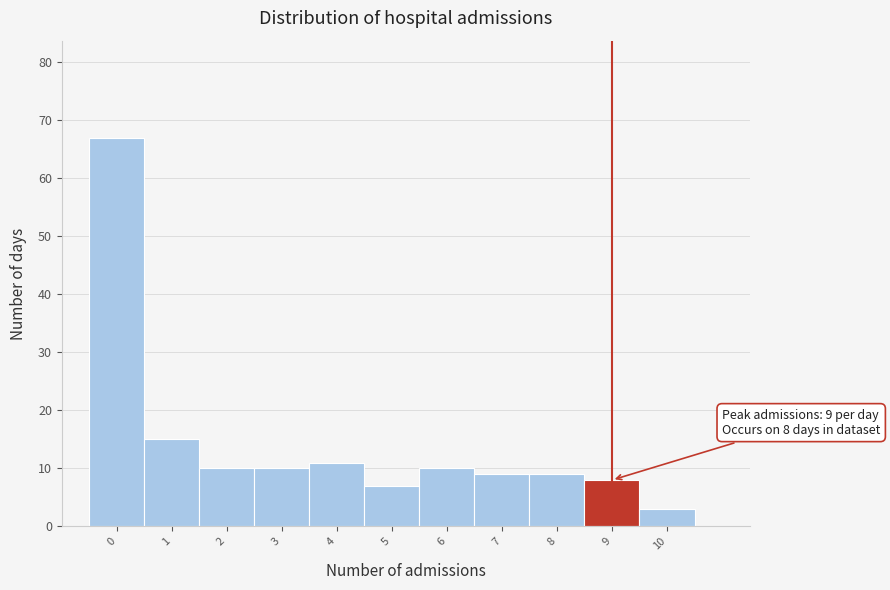

Reading left to right, what are all the values shown in this chart?

67	15	10	10	11	7	10	9	9	8	3